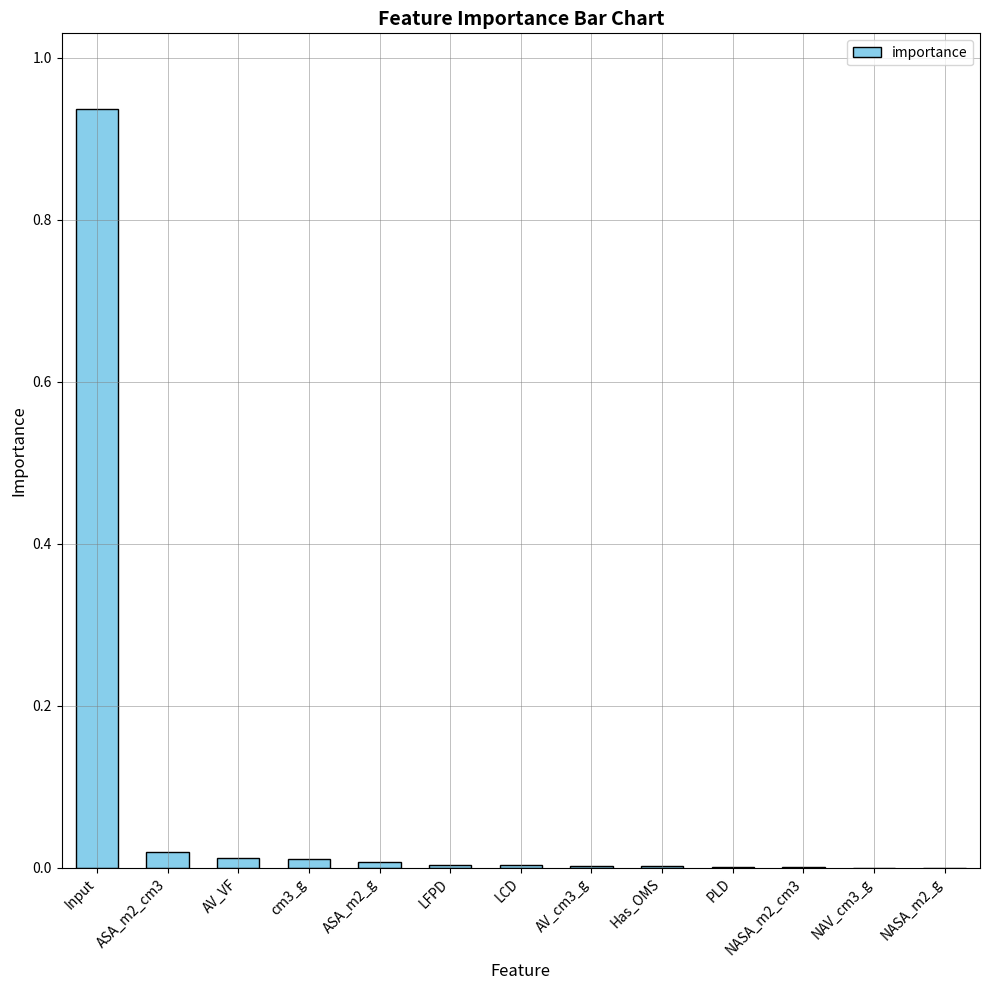

The value at NASA_m2_g is 0.0. True or false?

True